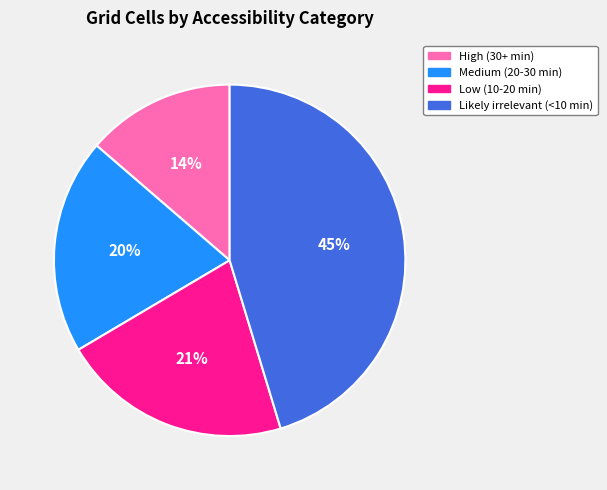

Does any single category account for the majority?

No